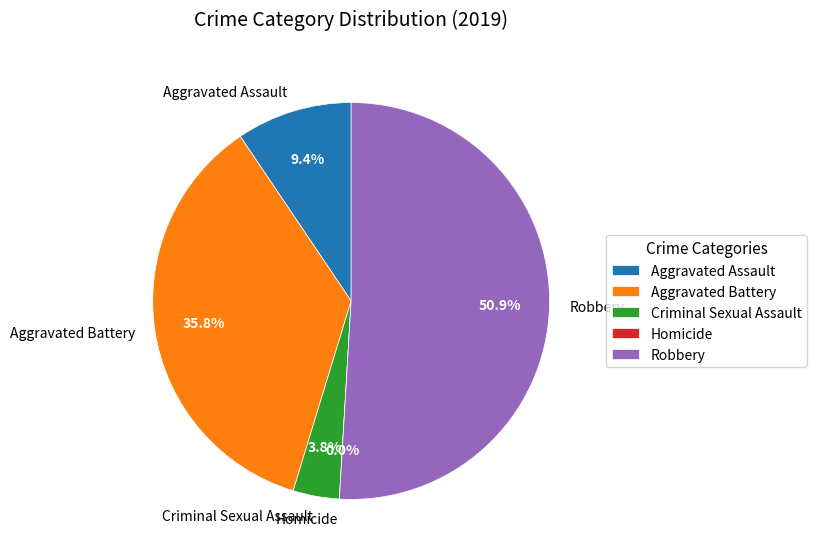

Is Robbery the majority of the pie?

Yes